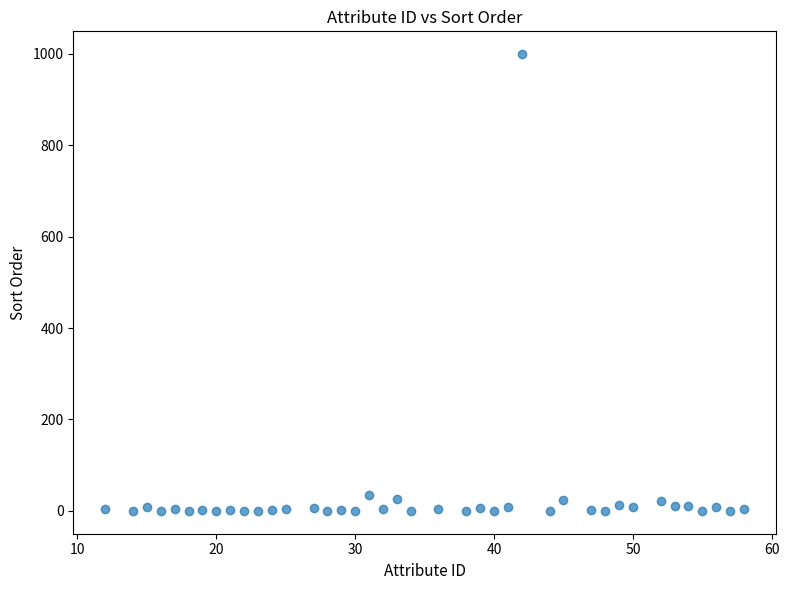

What is the range of Y values (max minus min)?

999